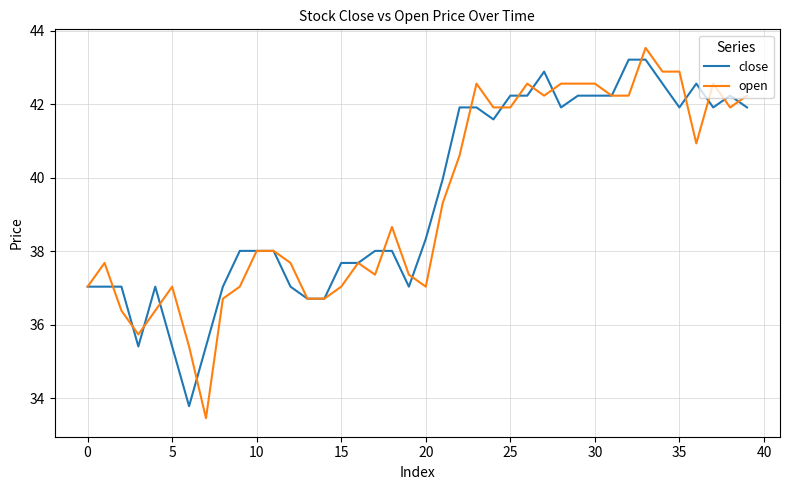

How many lines are shown in the chart?

2